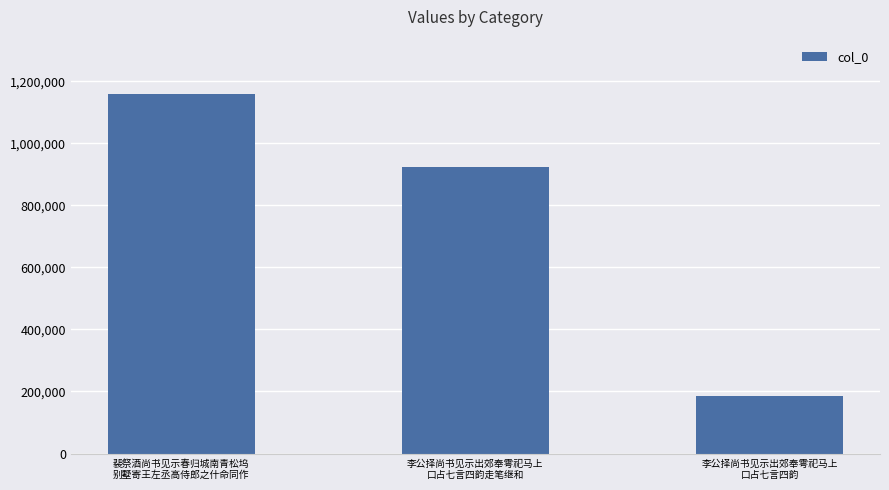

Reading left to right, transcribe all the data shown in this chart.

裴祭酒尚书见示春归城南青松坞
别墅寄王左丞高侍郎之什命同作=1160189	李公择尚书见示出郊奉雩祀马上
口占七言四韵走笔继和=923076	李公择尚书见示出郊奉雩祀马上
口占七言四韵=184038